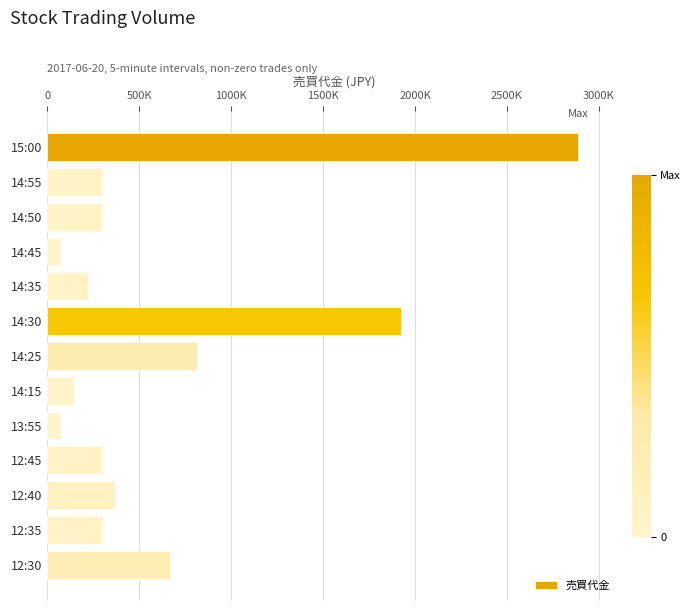

Does the chart contain any negative values?

No